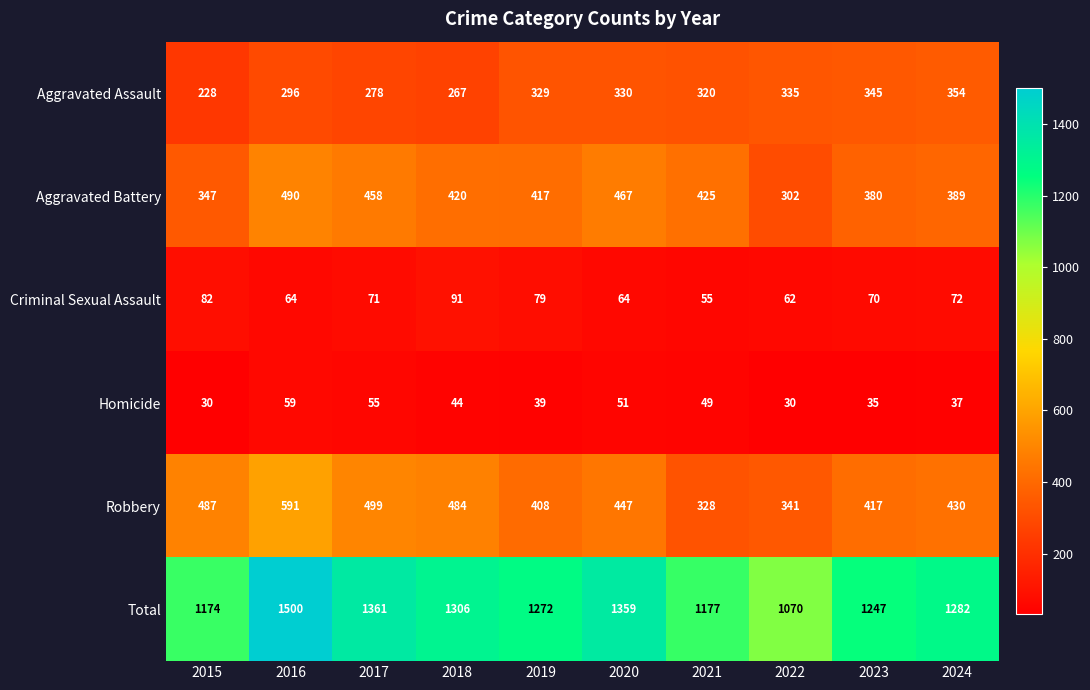

What is the sum of all Aggravated Battery values?

4095